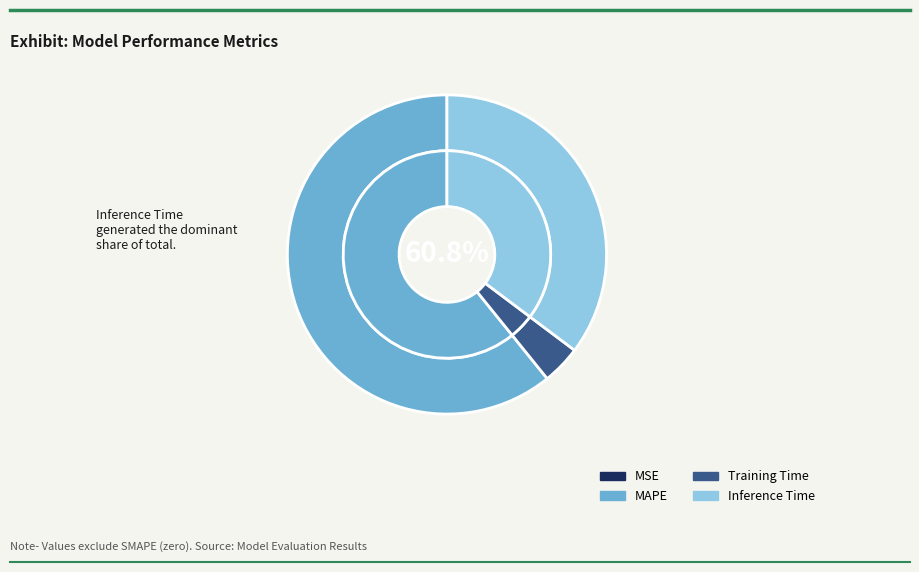

What is the change in value from MAPE to Inference Time?

-0.7